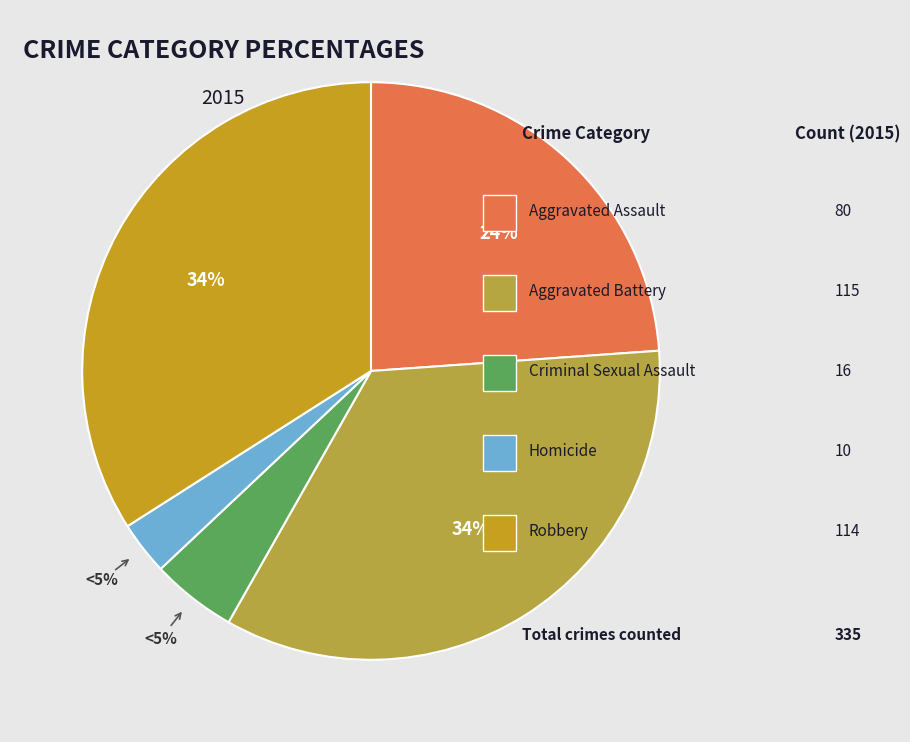

What percentage is the Criminal Sexual Assault slice, to the nearest percent?

5%